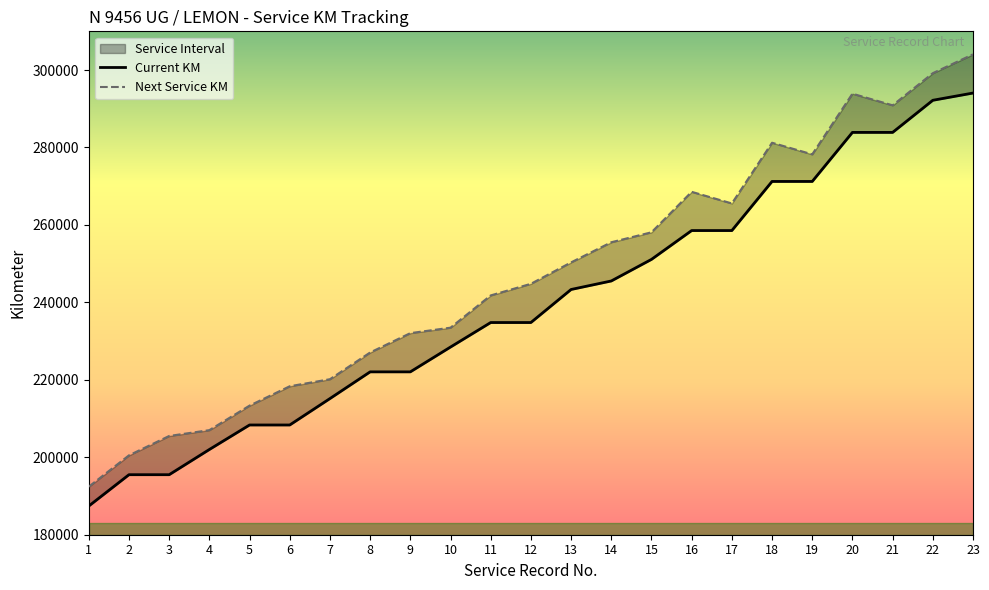

Between 3 and 22, which is larger?

22